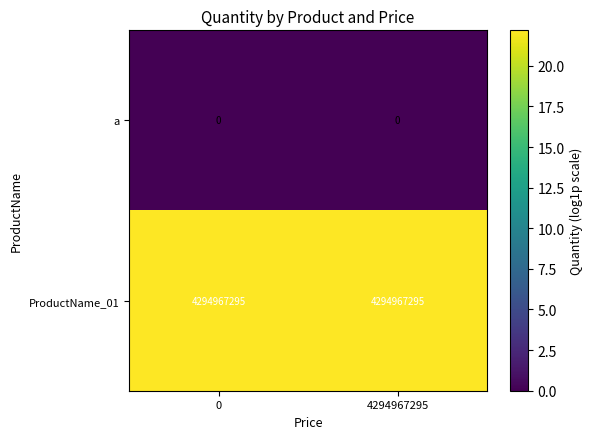

Which series has the largest total across all categories?

ProductName_01